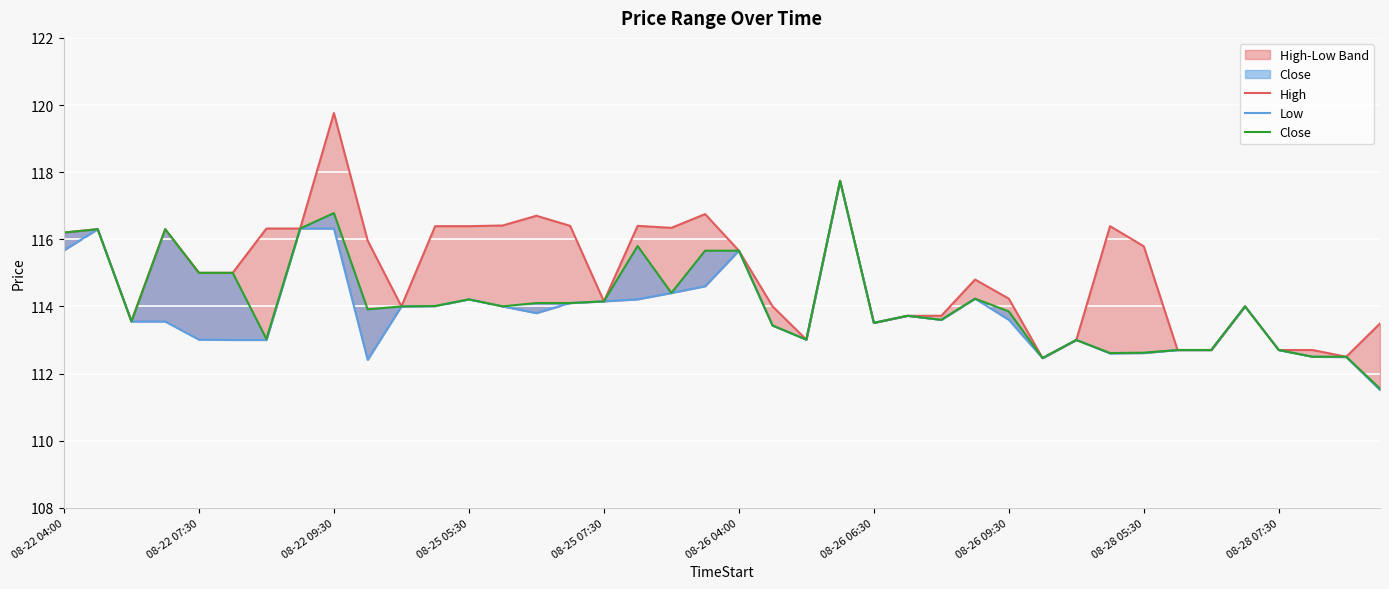

List the series in order of their overall mean, lowest first.

Low, Close, High